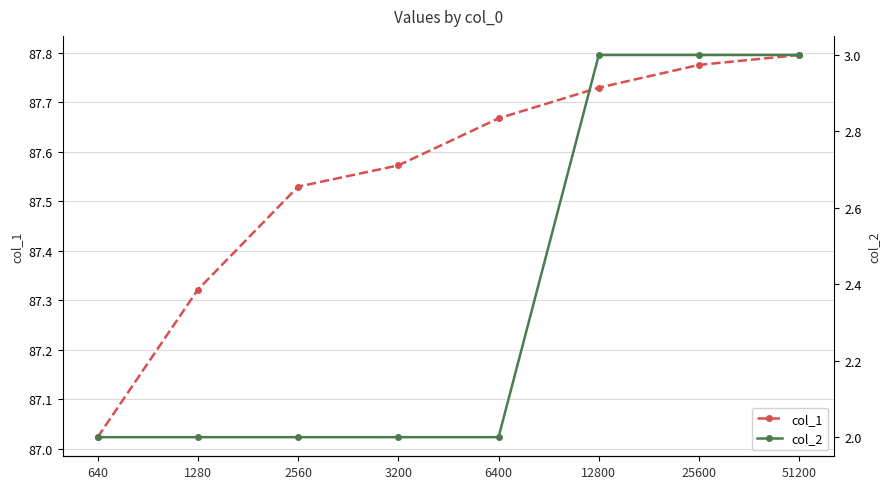

At how many categories does at least one series exceed 17?

8